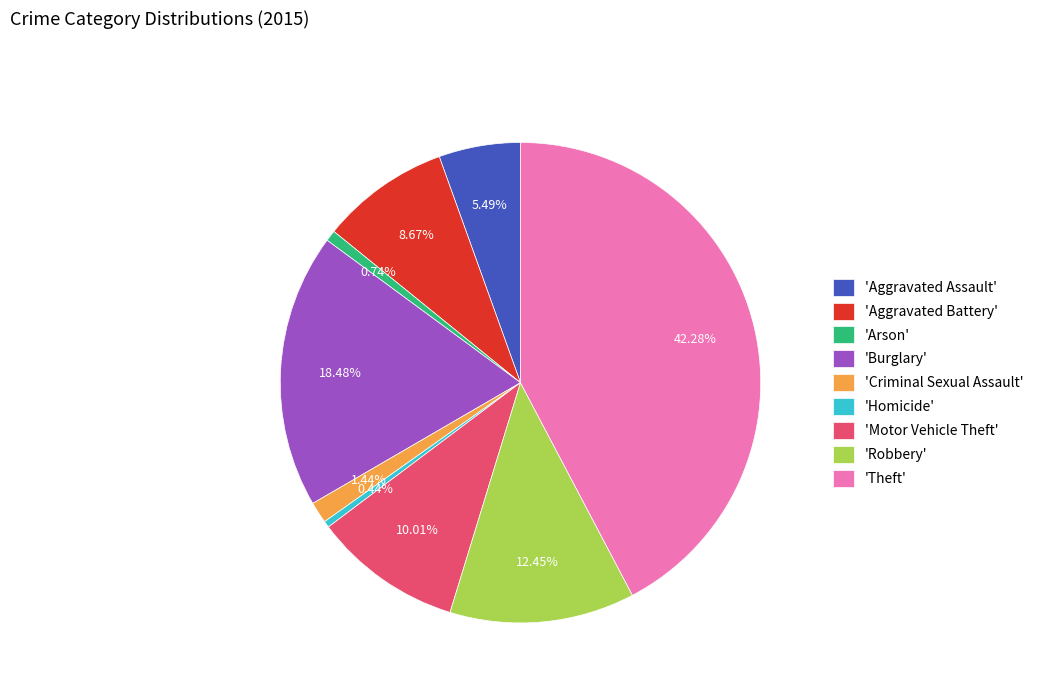

Does any single category account for the majority?

No